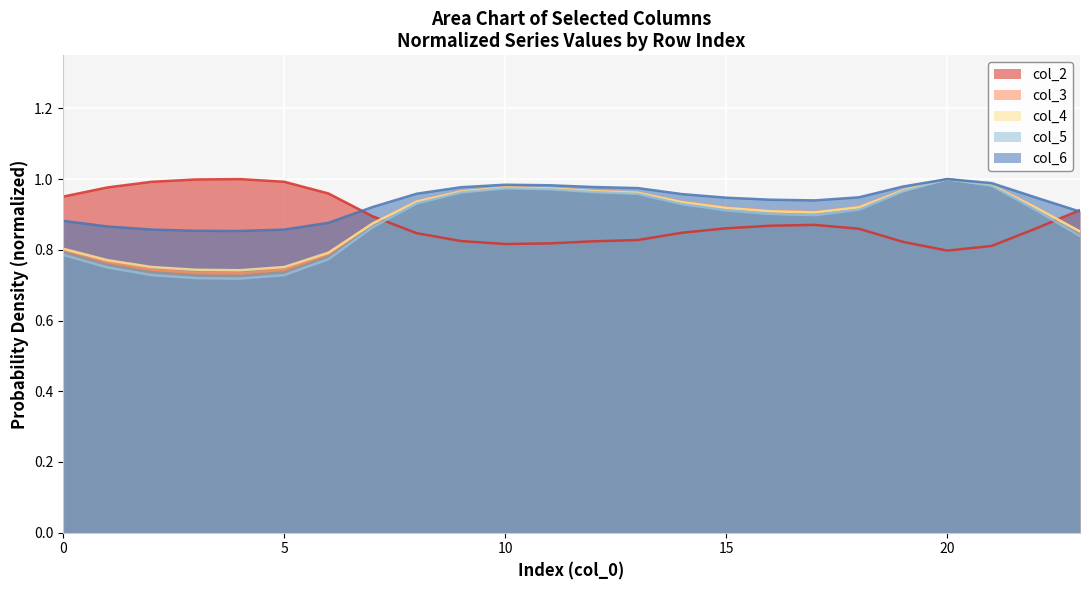

What is the average value of the col_6 series?

0.9